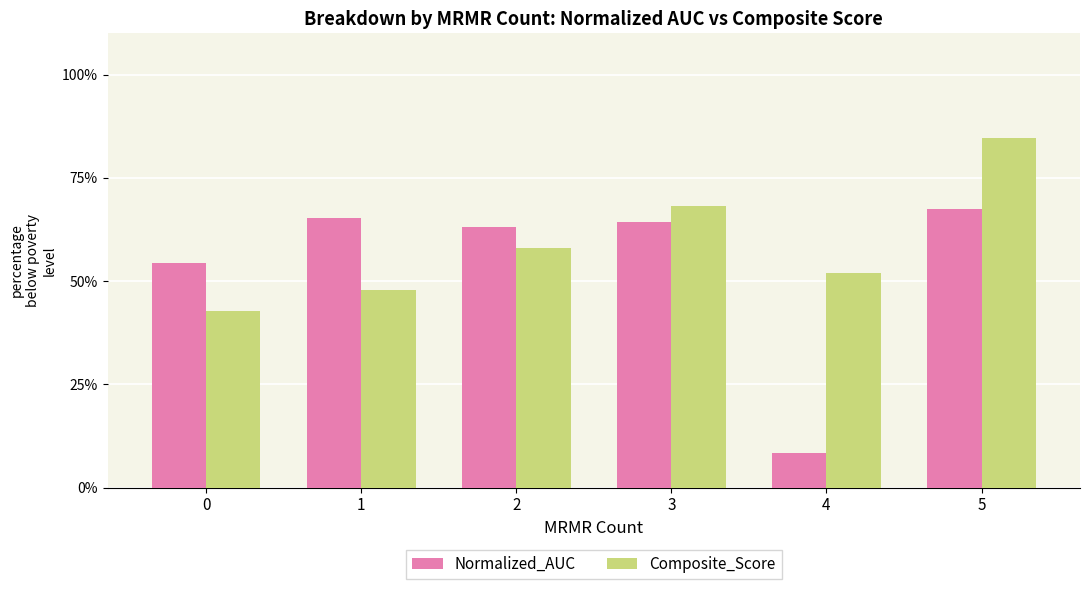

At which category does the chart reach its peak across all series?

5